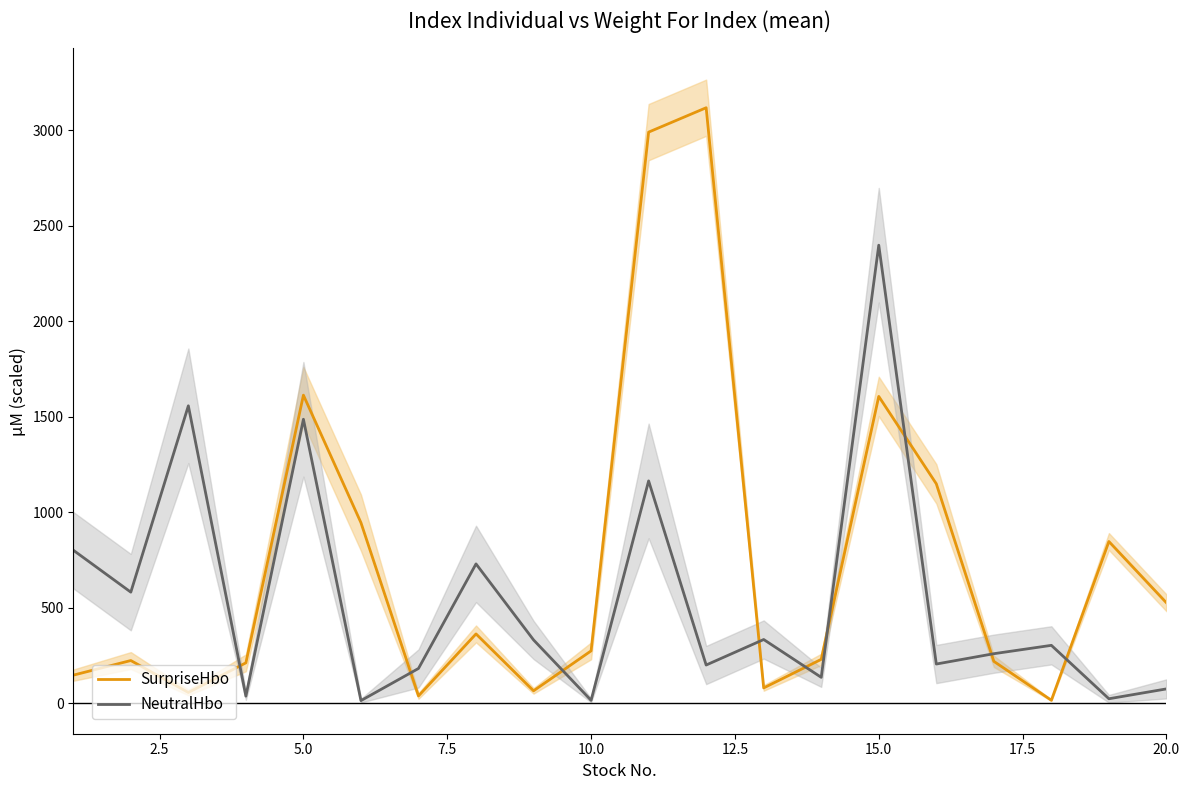

What is the average value of the SurpriseHbo series?

736.8